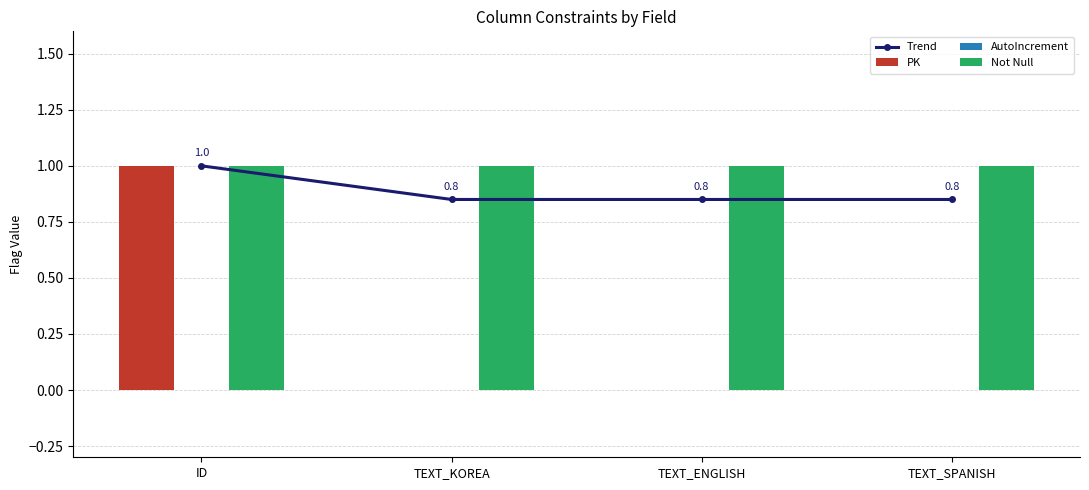

What is the minimum value for Trend?

0.8